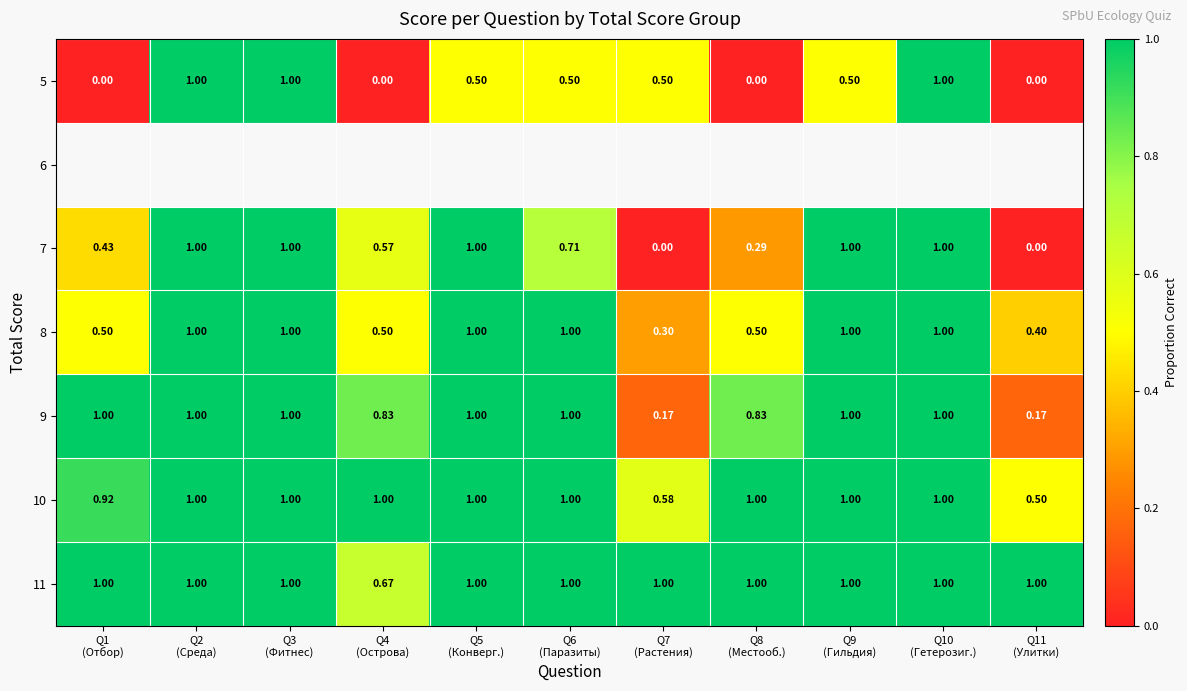

Which series has the widest spread of values?

5